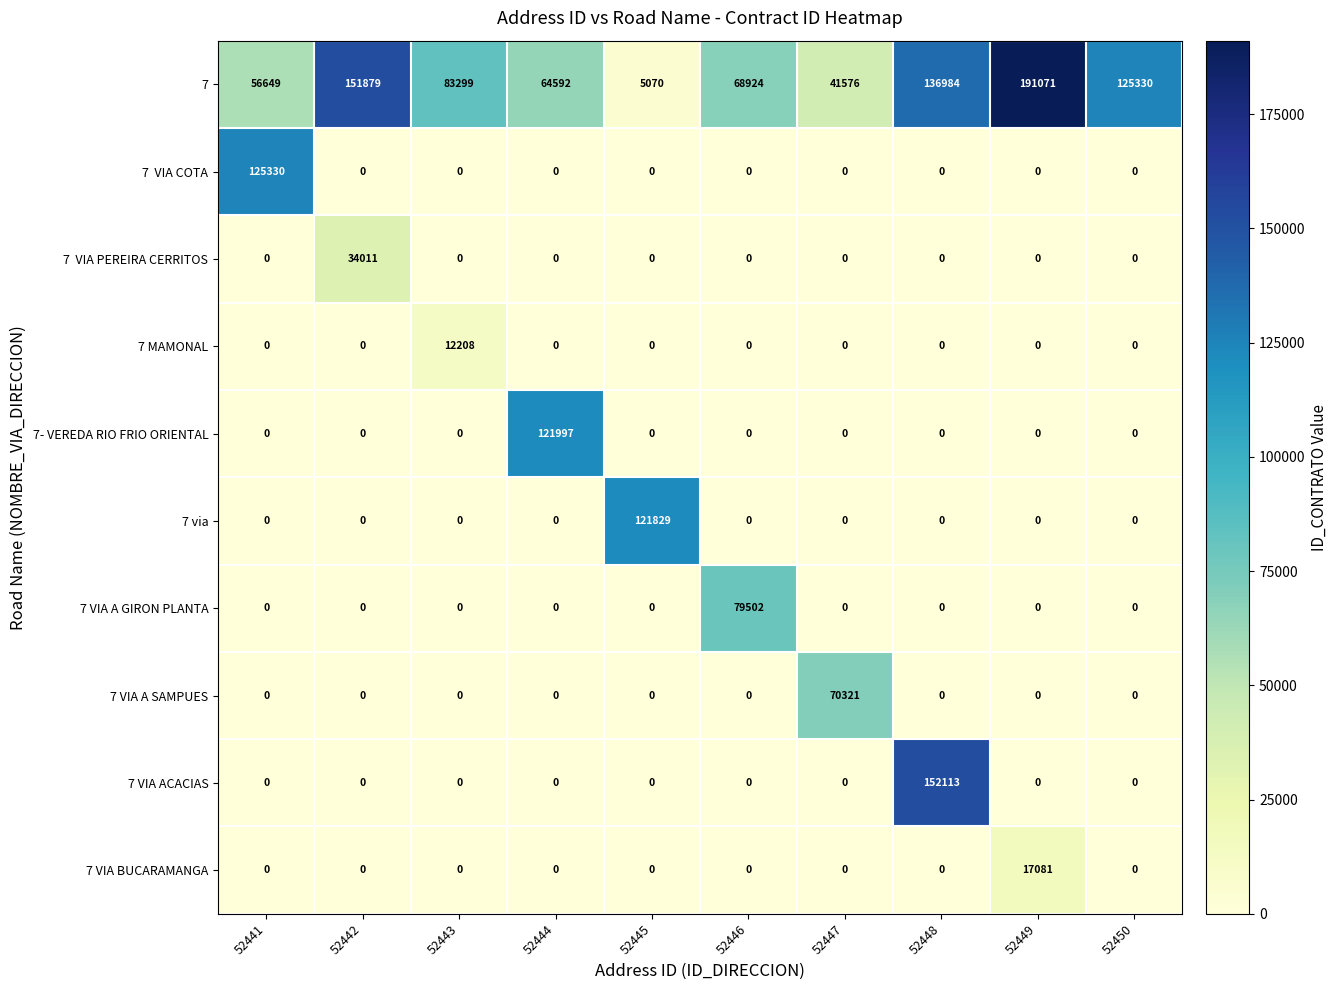

What is the maximum value for 7 VIA ACACIAS?

152113